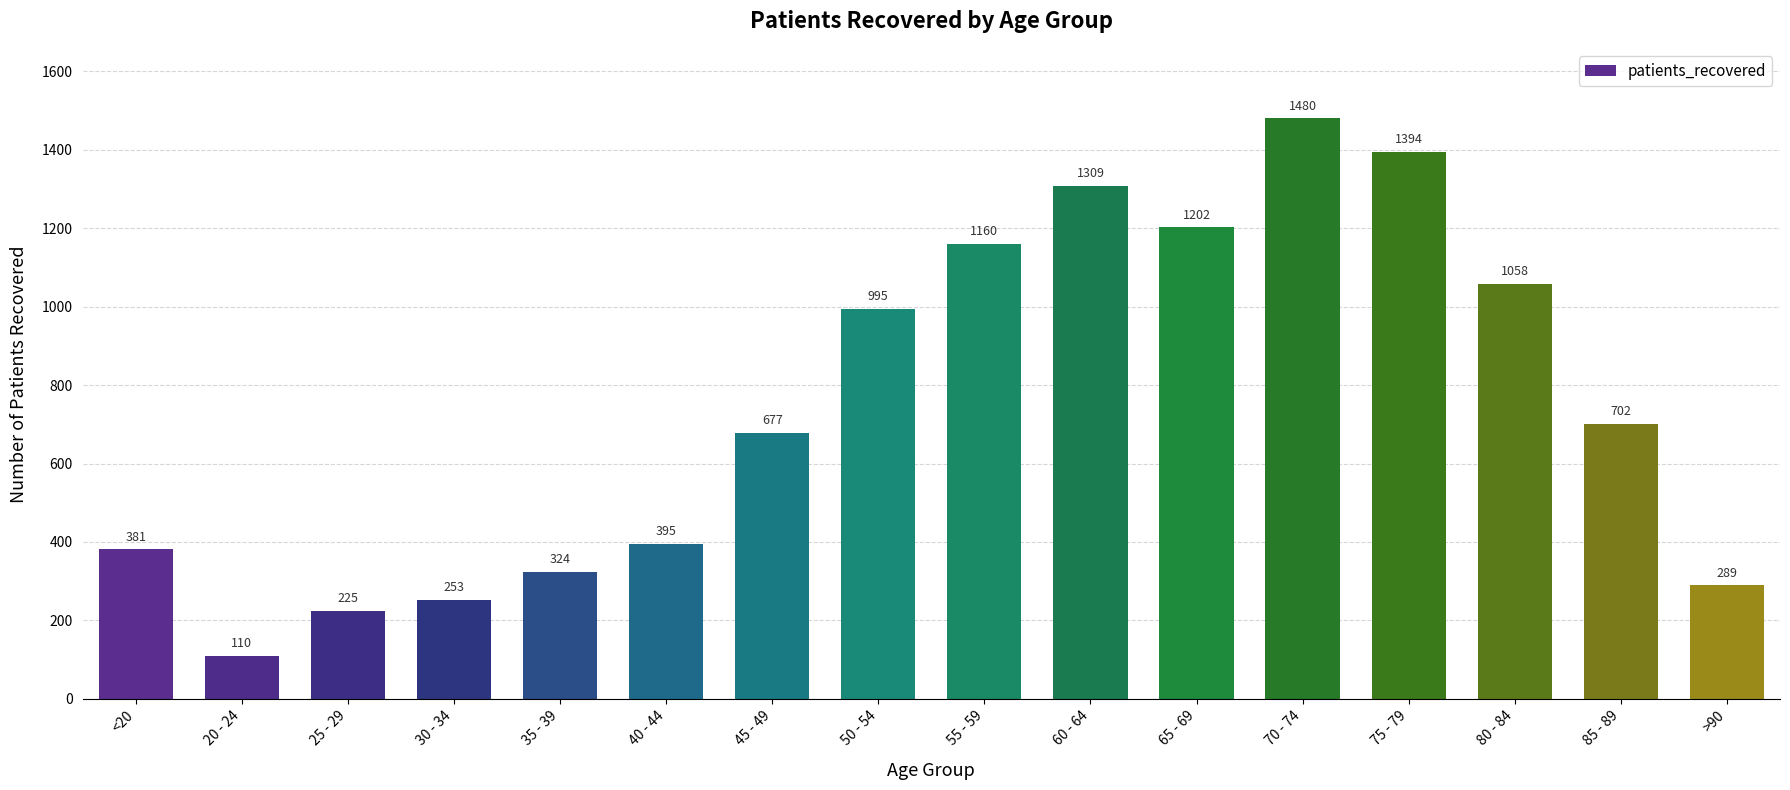

List the labels in order of value, smallest first.

20 - 24, 25 - 29, 30 - 34, >90, 35 - 39, <20, 40 - 44, 45 - 49, 85 - 89, 50 - 54, 80 - 84, 55 - 59, 65 - 69, 60 - 64, 75 - 79, 70 - 74